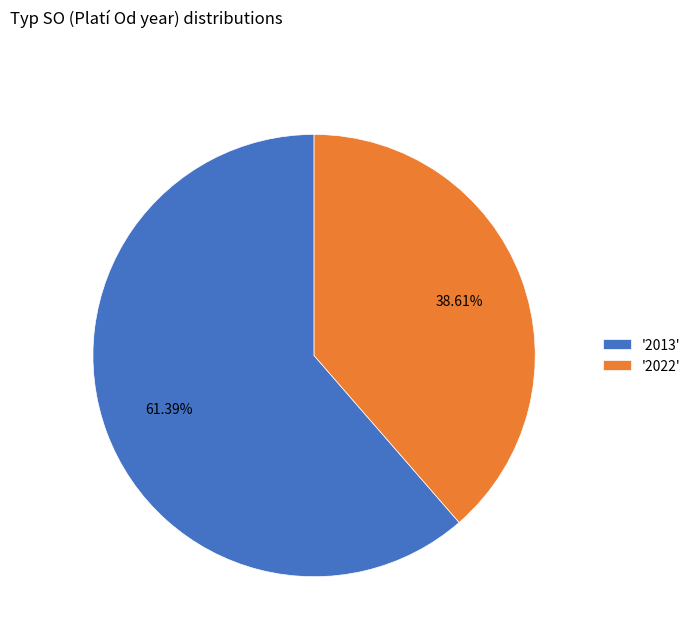

Which category has the smallest portion of the pie?

'2022'